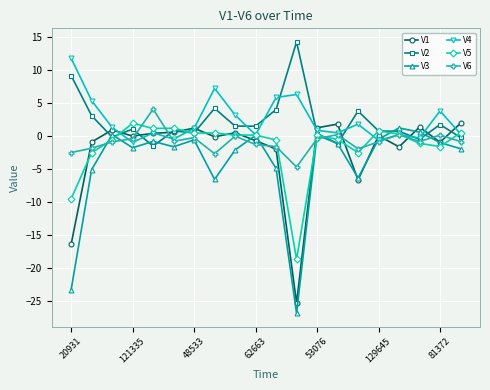

True or false: V5 has more than 1 points higher than both neighbors.

True